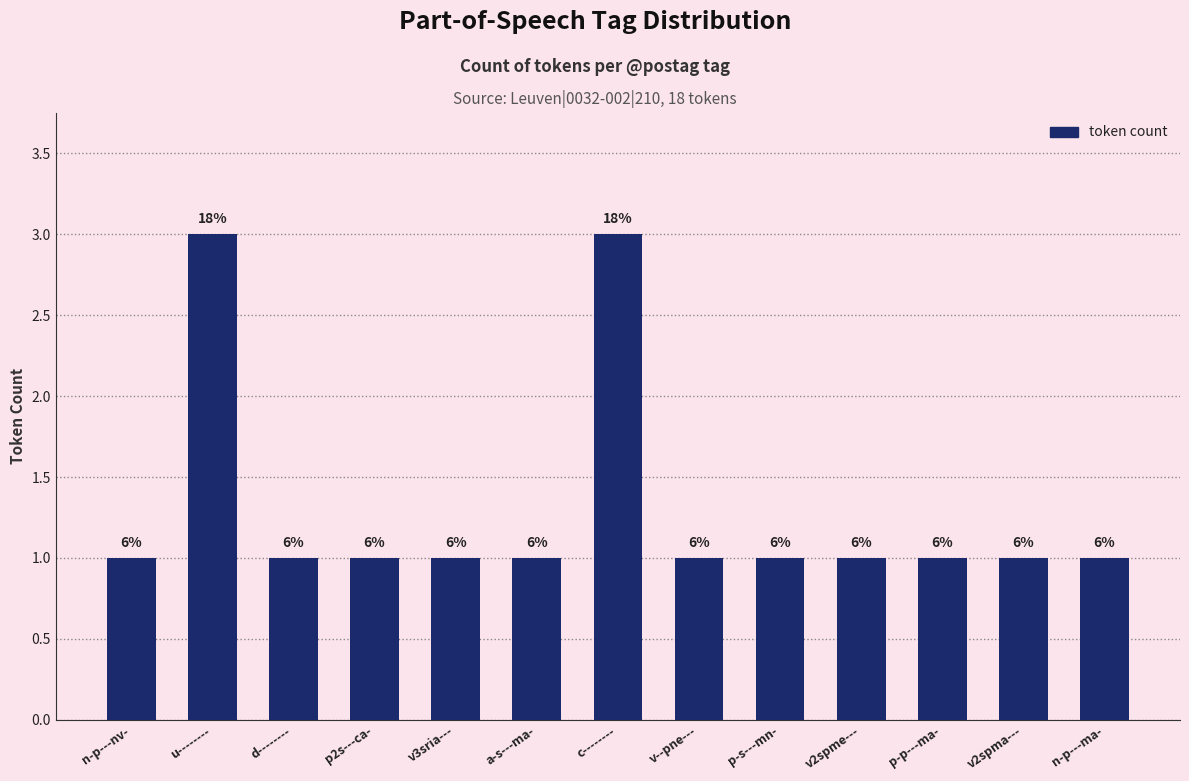

Approximately how many times larger is the value at d-------- compared to v--pne---?

1.0